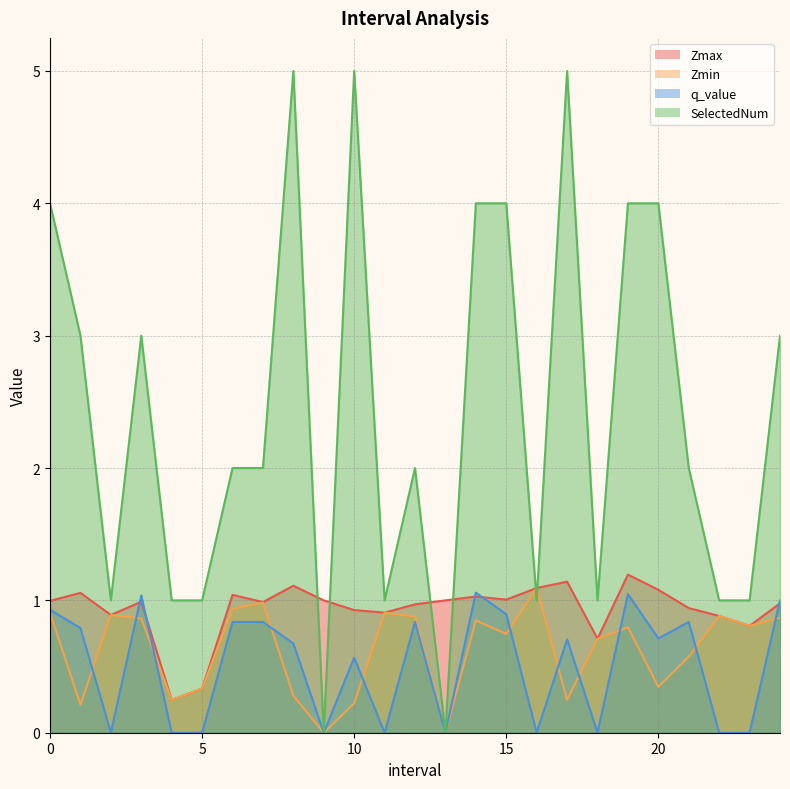

At which label does SelectedNum reach its minimum?

9.0